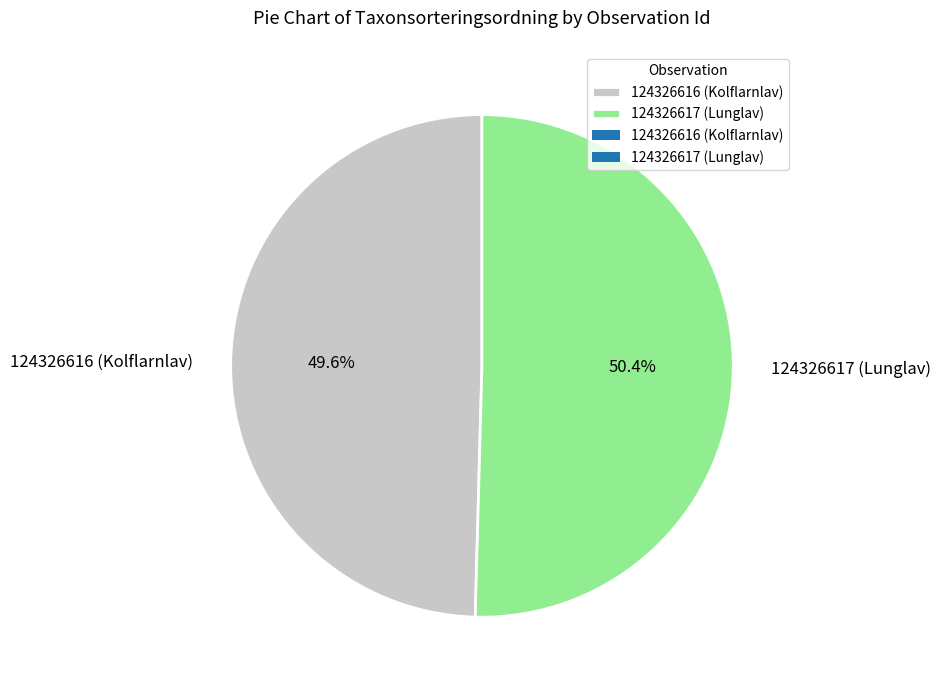

To the nearest percent, what percentage of the pie is 124326616 (Kolflarnlav)?

50%